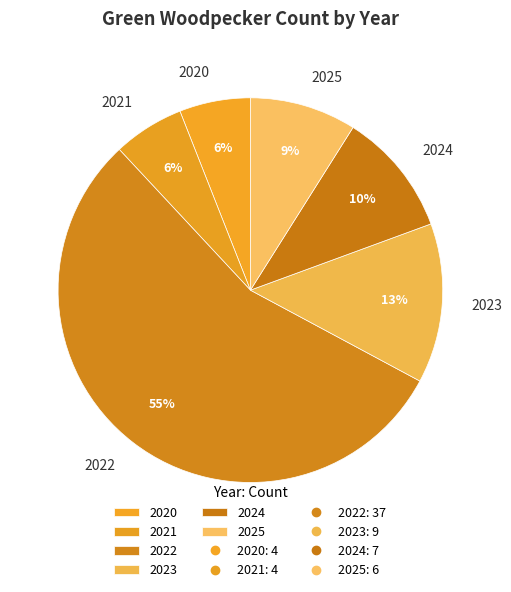

Which slice is the largest?

2022